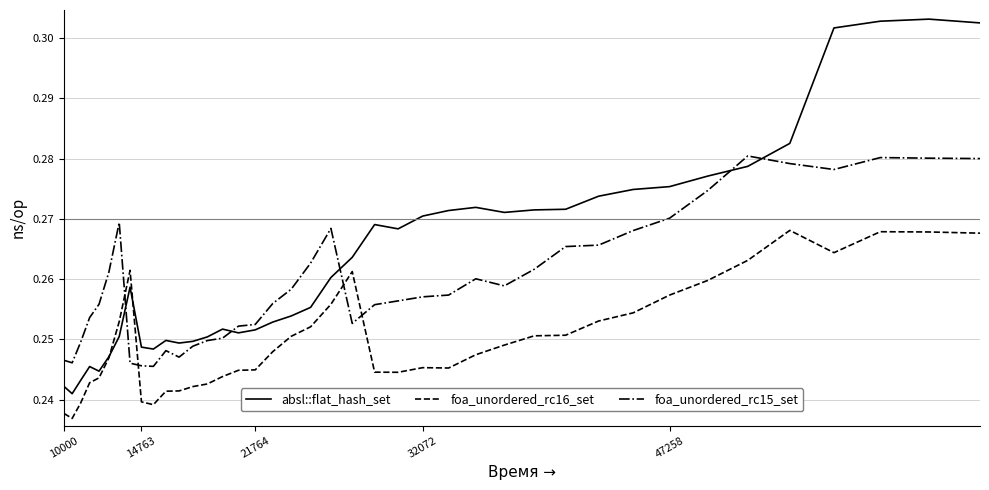

Count the number of categories in the chart.

40